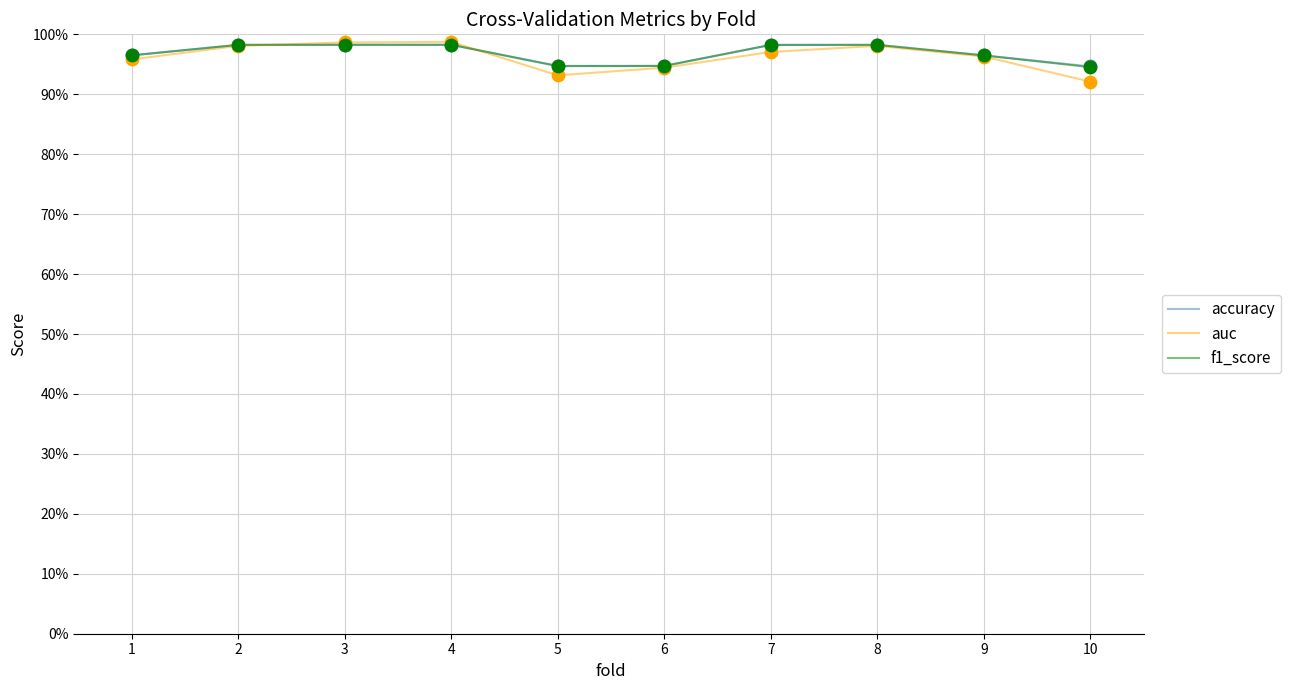

What are all the series names shown in the legend?

accuracy, auc, f1_score